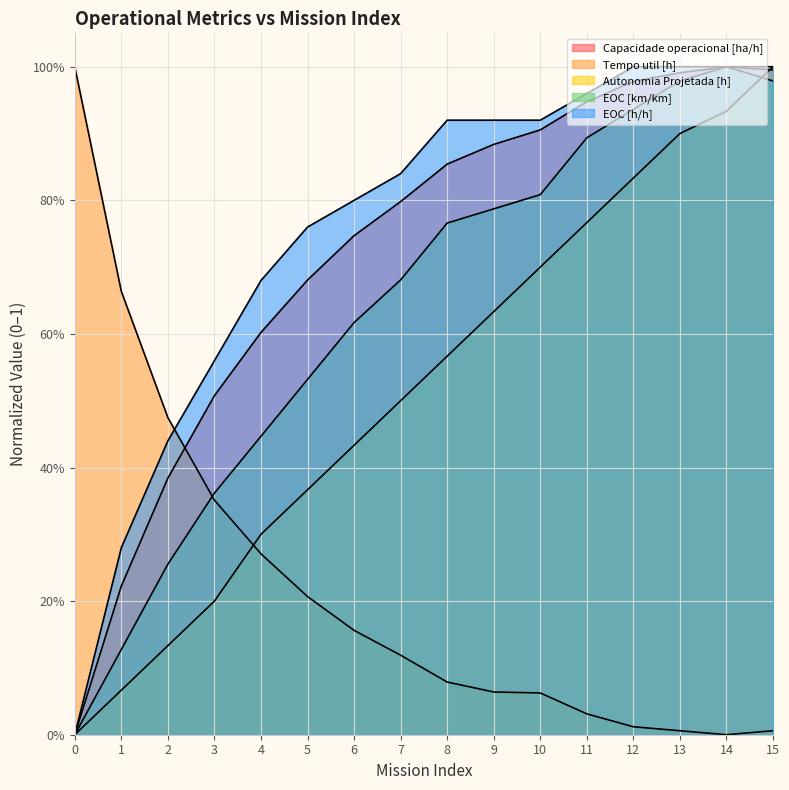

Count the number of categories in the chart.

16